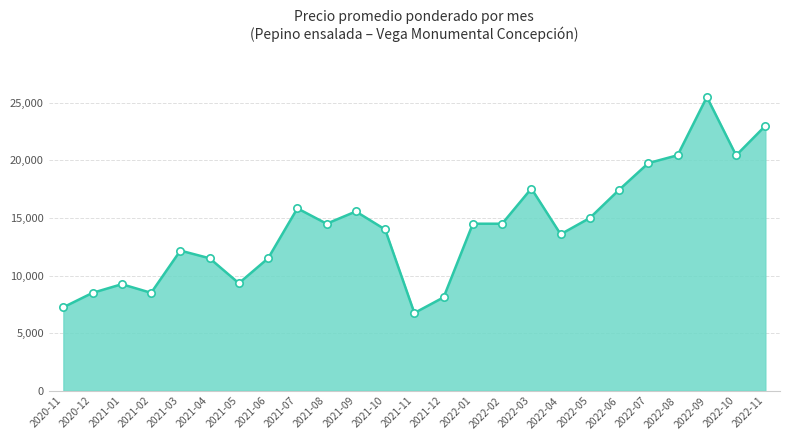

What is the change in value from 2021-10 to 2022-09?

+11500